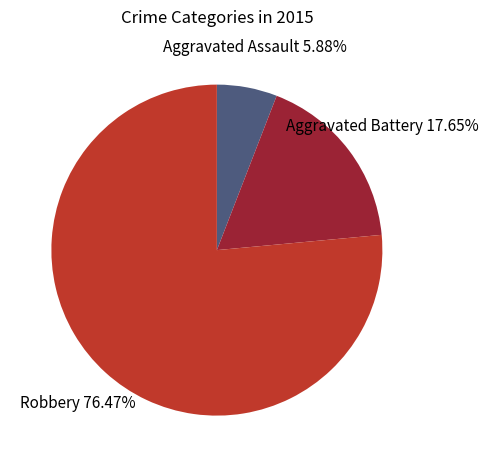

Is there a majority slice in this chart?

Yes